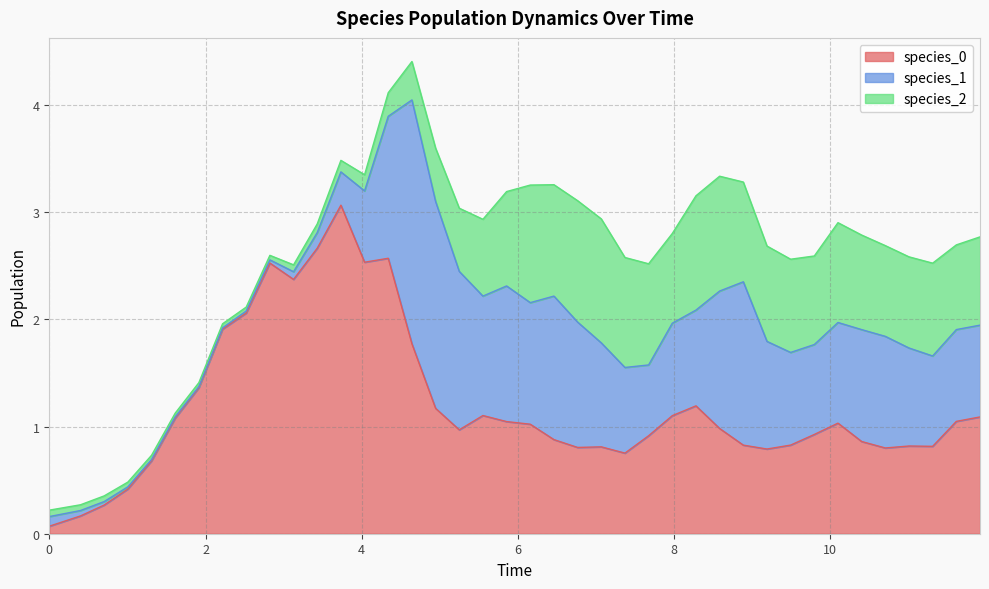

How many values in the species_0 series are below 1?

20